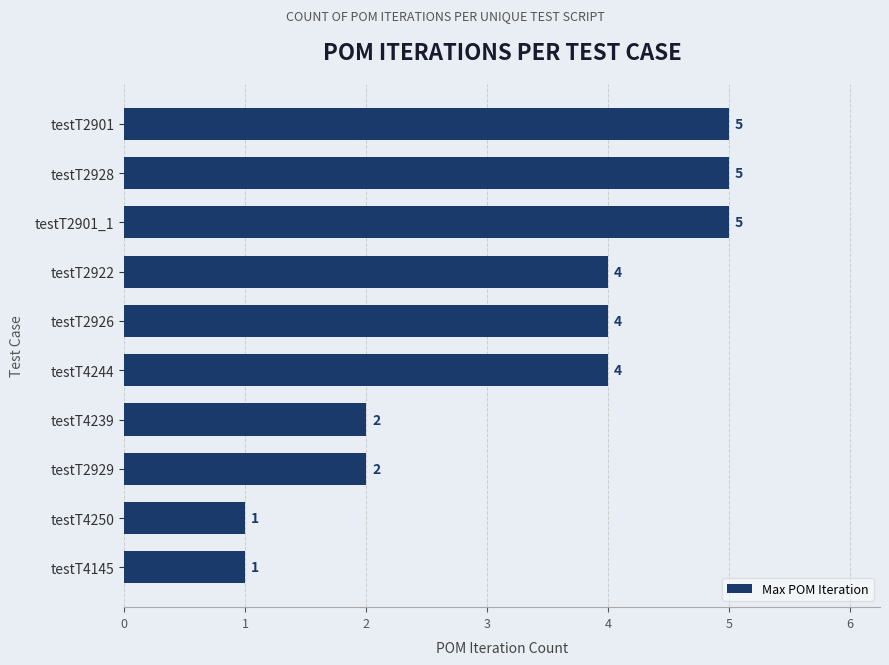

What is the maximum value shown in the chart?

5